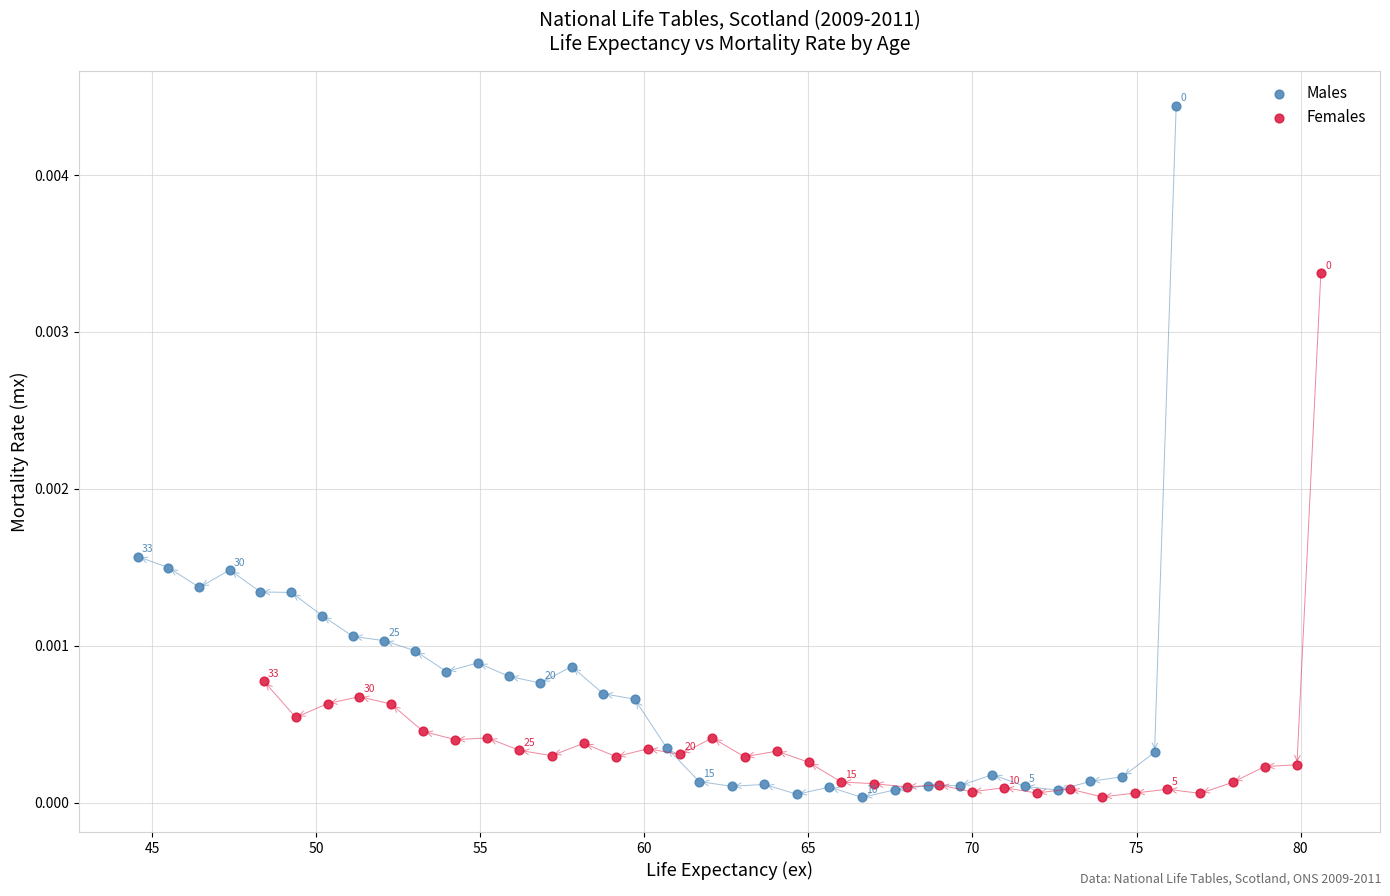

Which series has the largest Y range (max minus min)?

Males